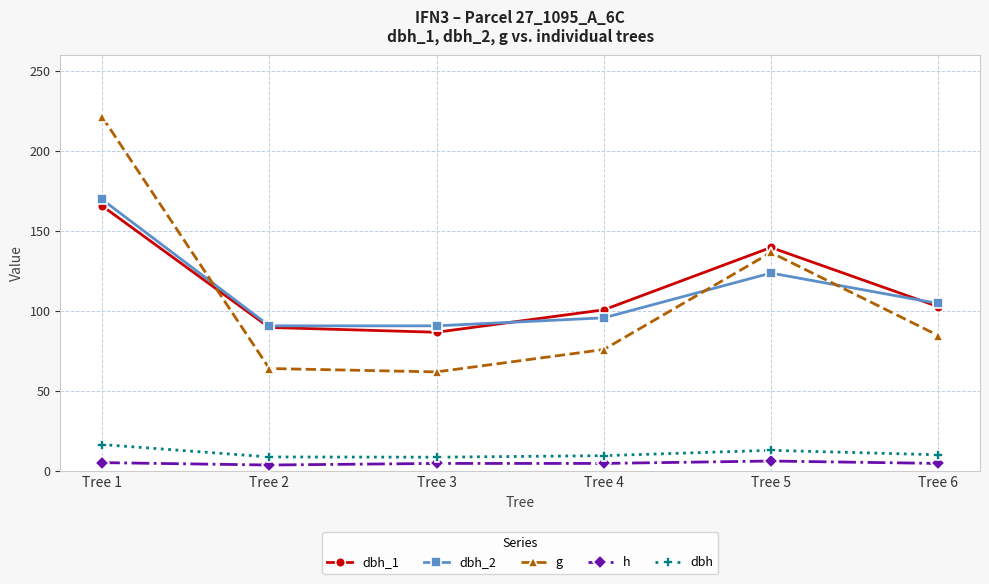

Is it true that dbh_2 equals 105.0 at Tree 6?

True